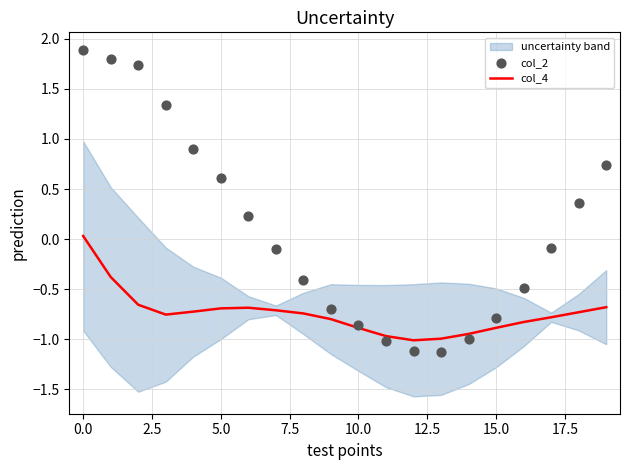

What is the total value across all series at 5.0?

0.6